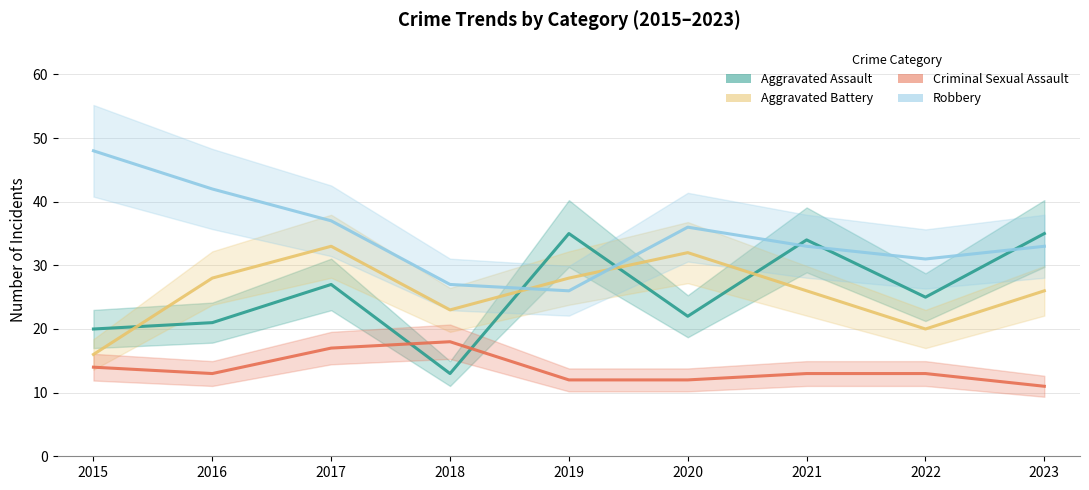

Does the chart display data point markers on the line(s)?

No